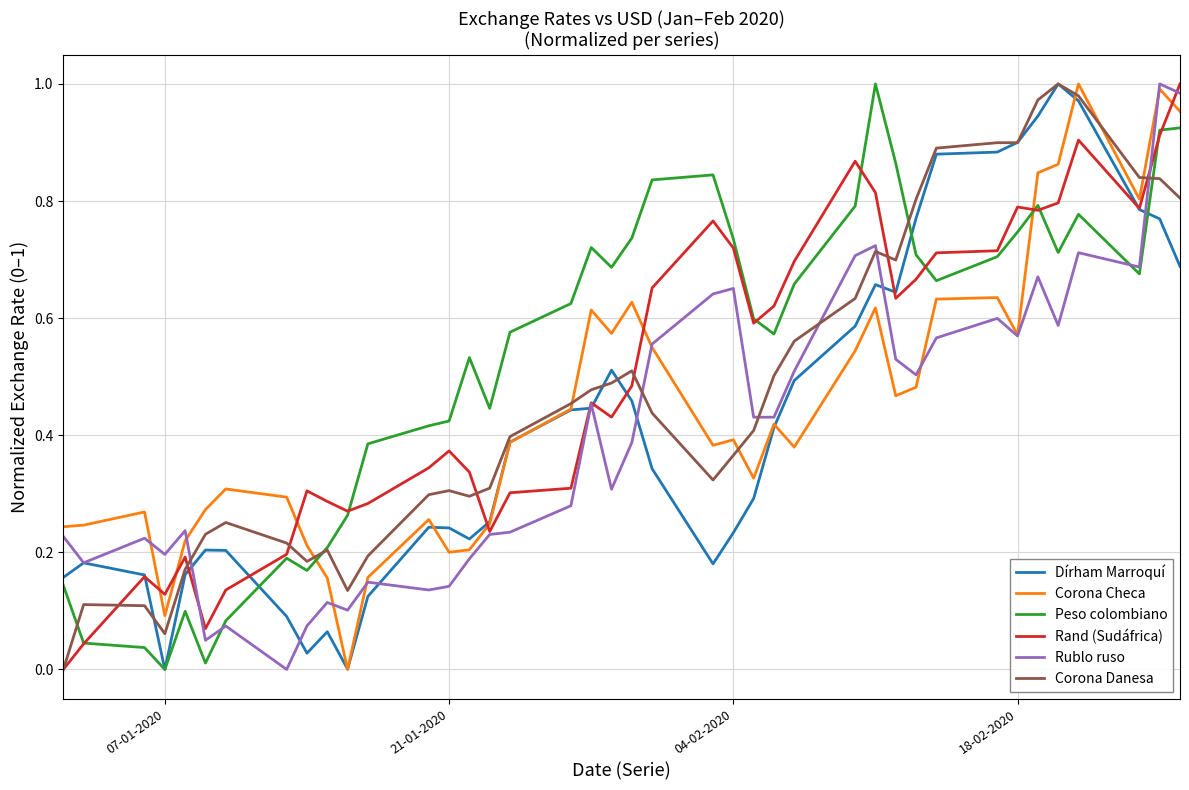

List the series in order of their overall mean, lowest first.

Rublo ruso, Dírham Marroquí, Corona Checa, Corona Danesa, Rand (Sudáfrica), Peso colombiano